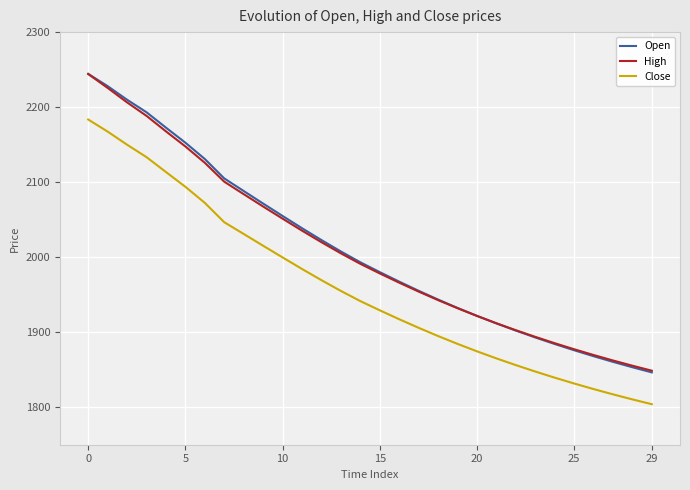

True or false: Open and Close intersect in this chart.

False